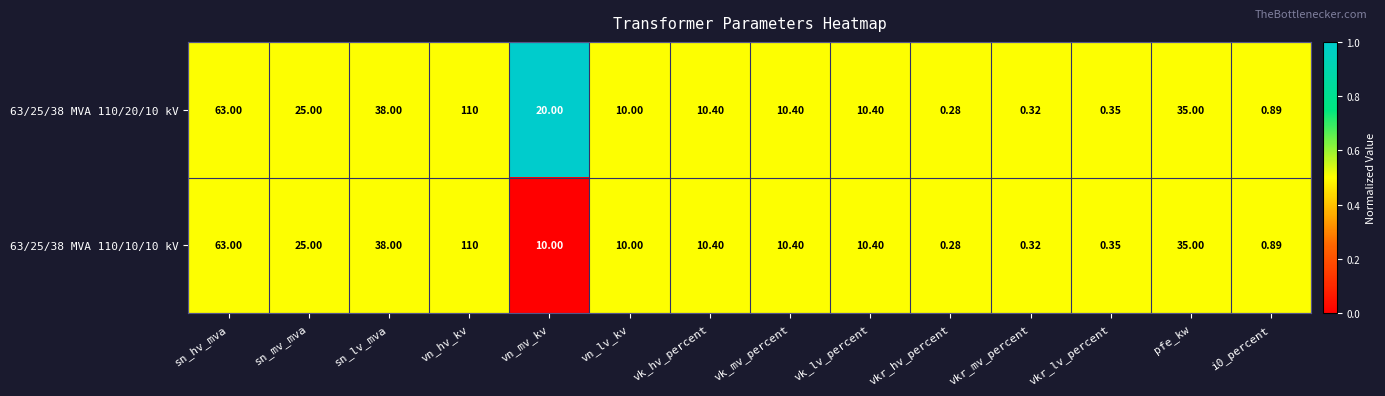

Where is 63/25/38 MVA 110/20/10 kV nearest to the value 55?

sn_hv_mva